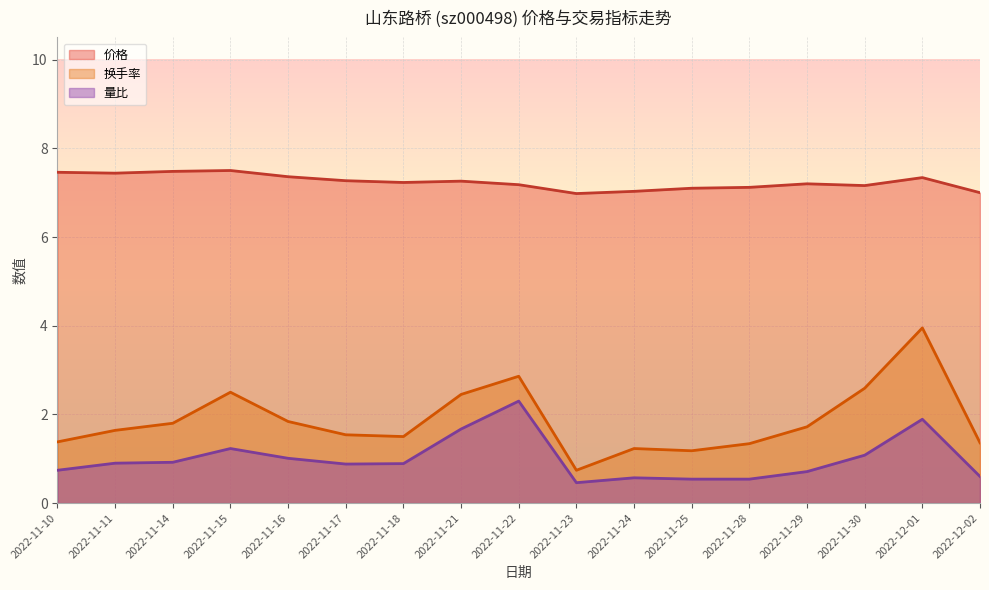

What is the average value of the 换手率 series?

1.9